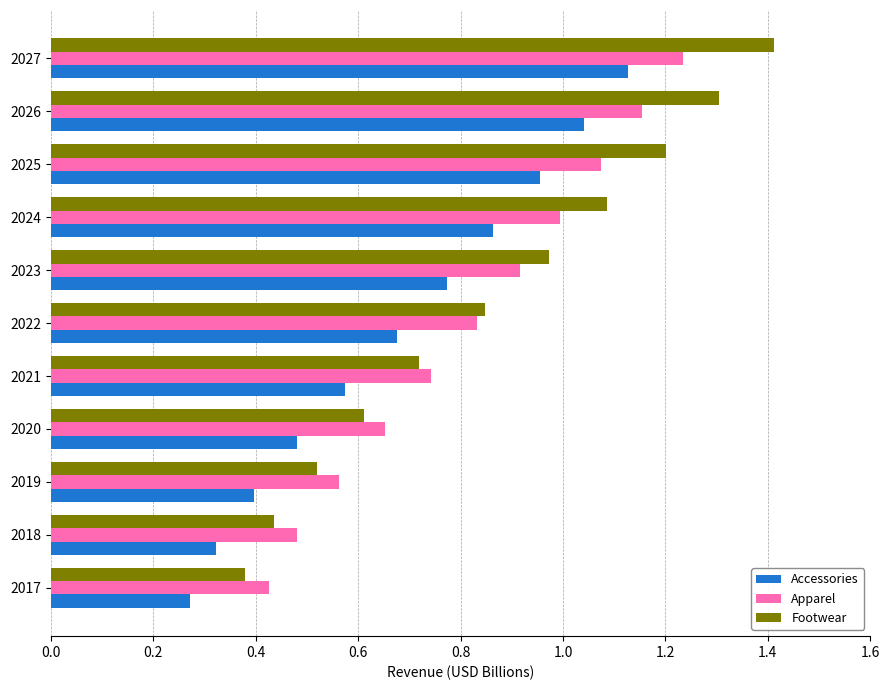

What is the sum of the Apparel values at 2023 and 2017?

1.3